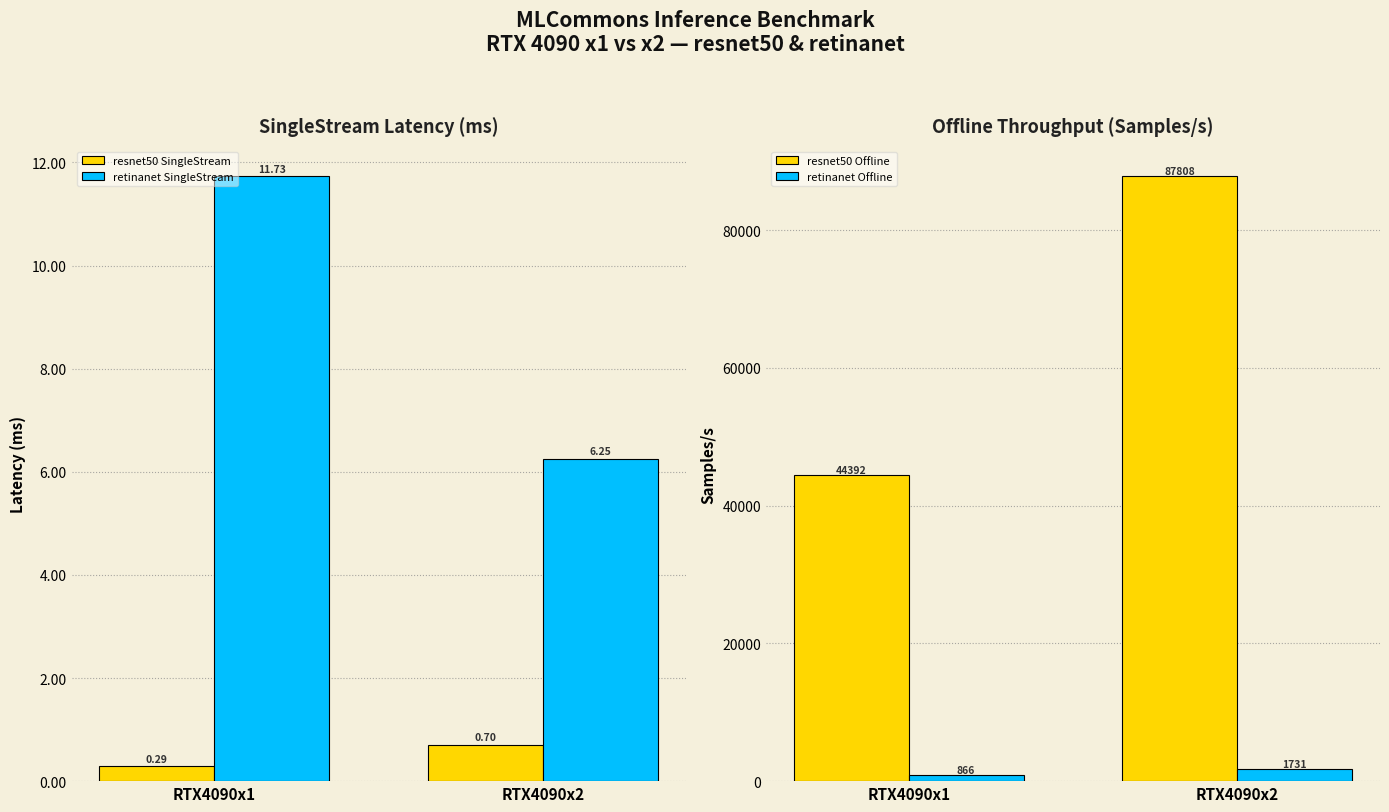

What is the spread (max minus min) of values at RTX4090x1?

44391.8